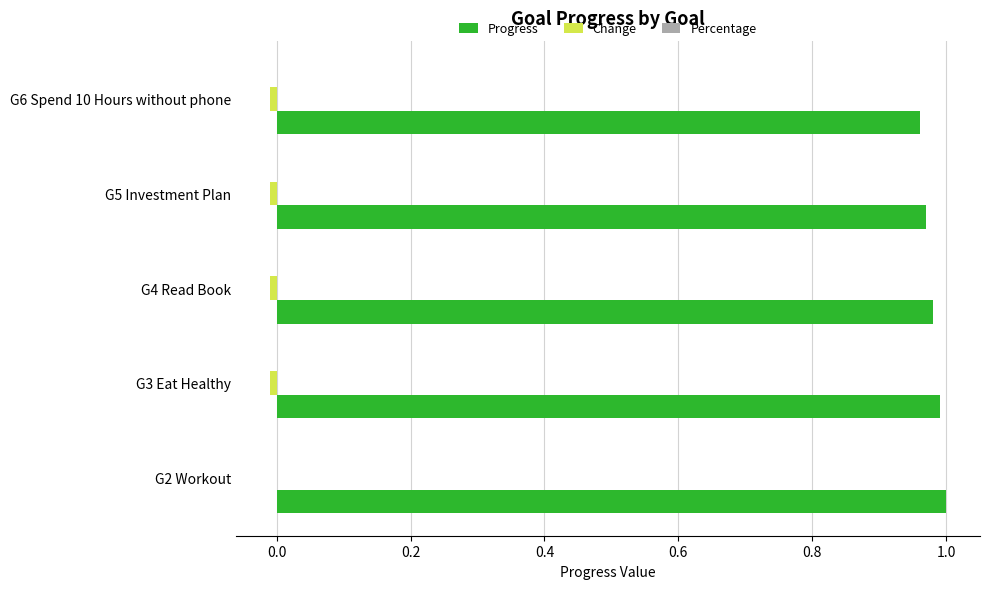

Is it true that Progress equals 1.0 at G6 Spend 10 Hours without phone?

True